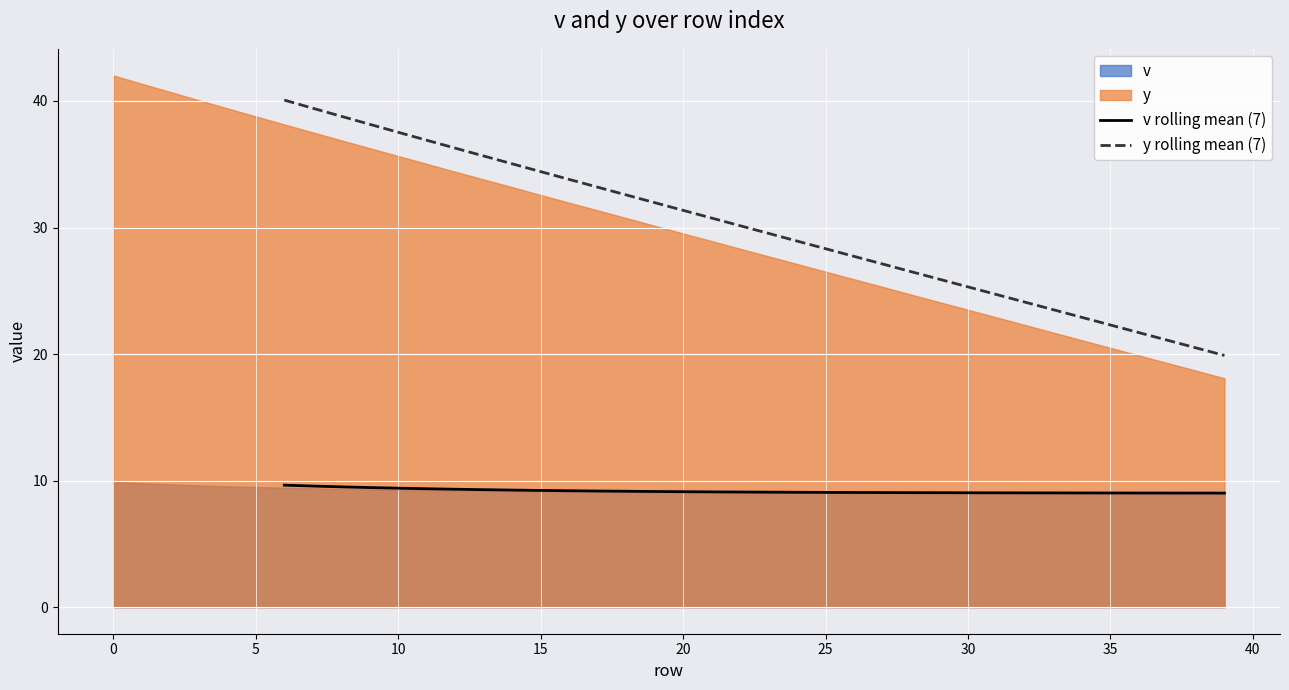

True or false: v rolling mean (7) and y rolling mean (7) intersect in this chart.

False